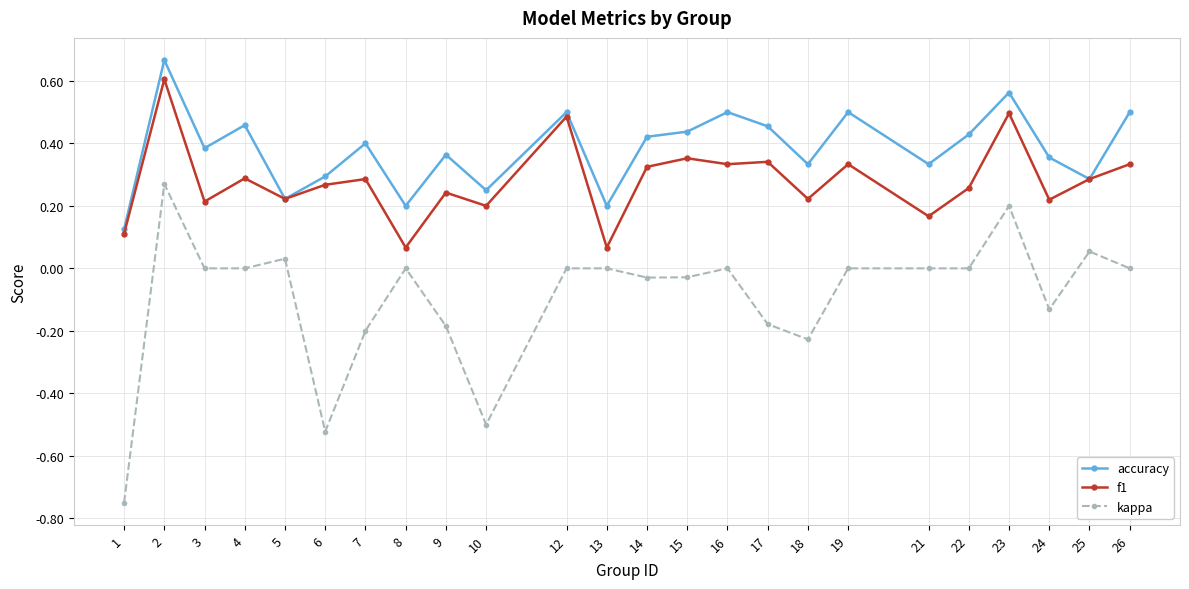

At which label is accuracy closest to 0?

1